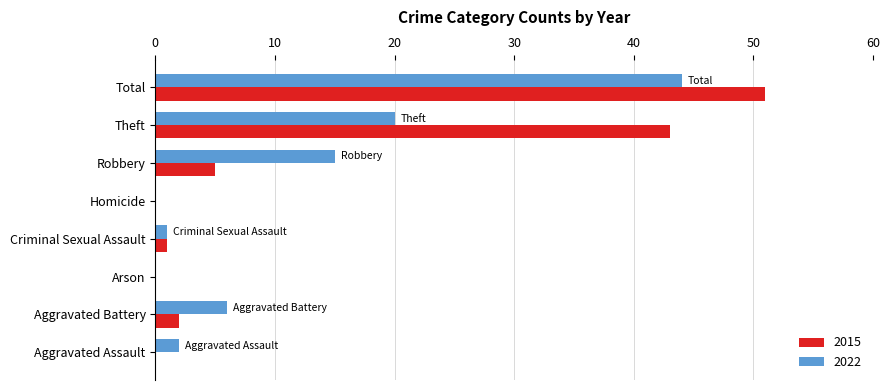

How many data points does each series have?

8